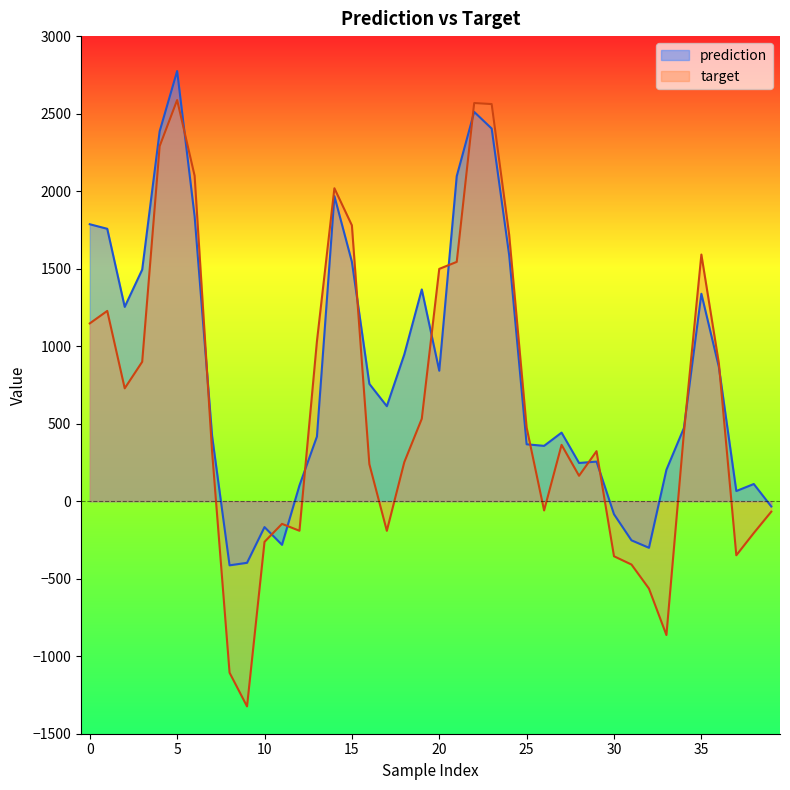

At which category does prediction reach its first local valley?

2